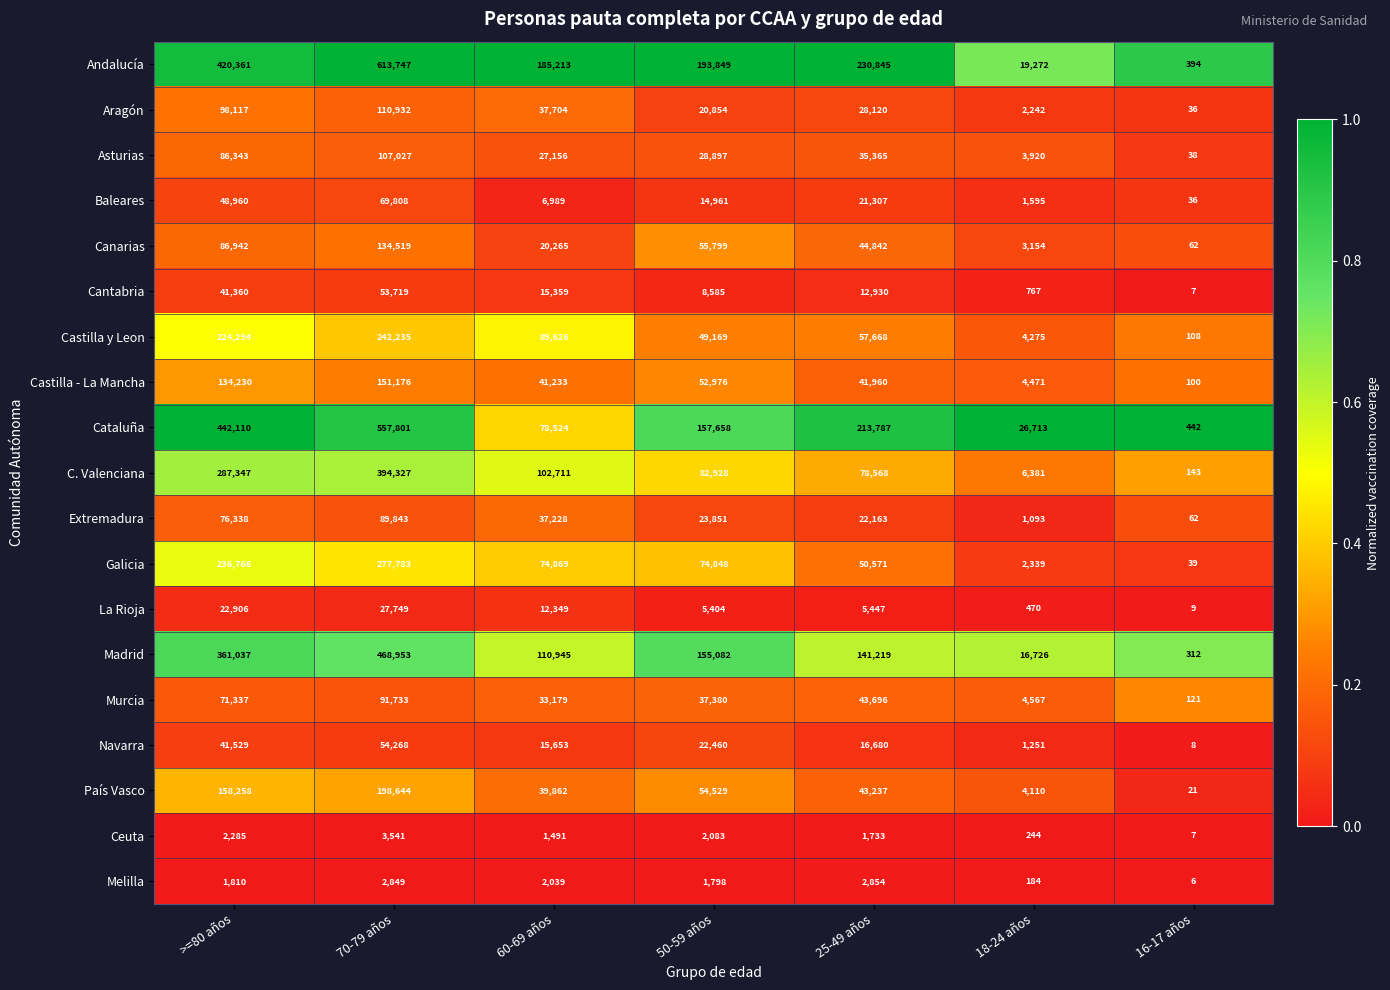

At which label does Baleares first exceed 14961?

>=80 años